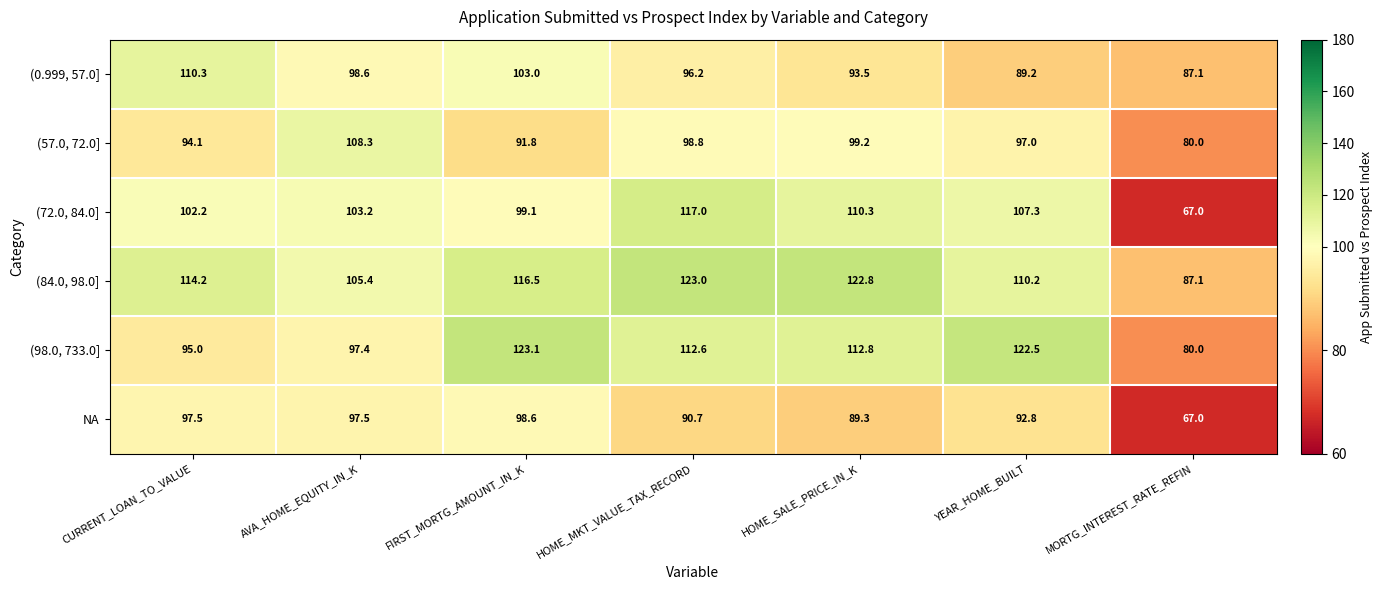

Which label corresponds to the smallest value in the chart?

MORTG_INTEREST_RATE_REFIN